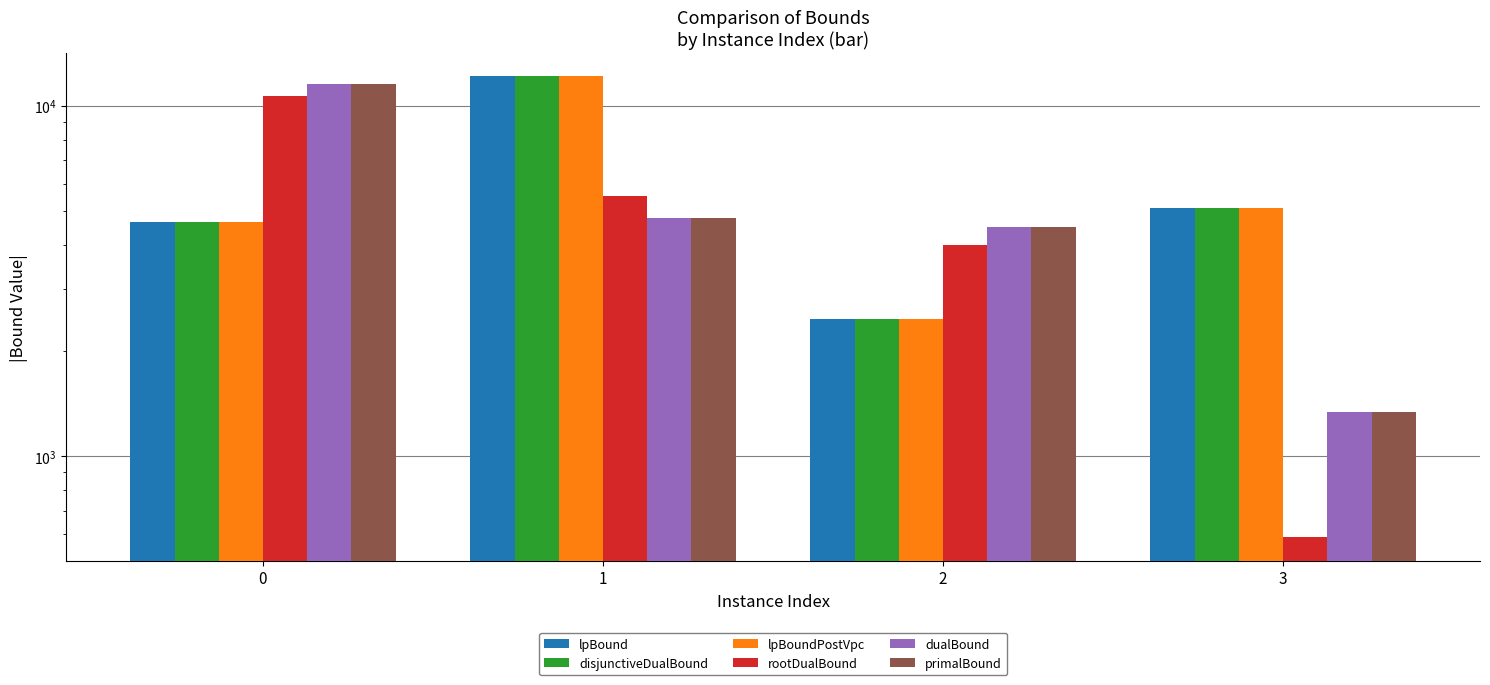

Which label corresponds to the smallest value in the chart?

3